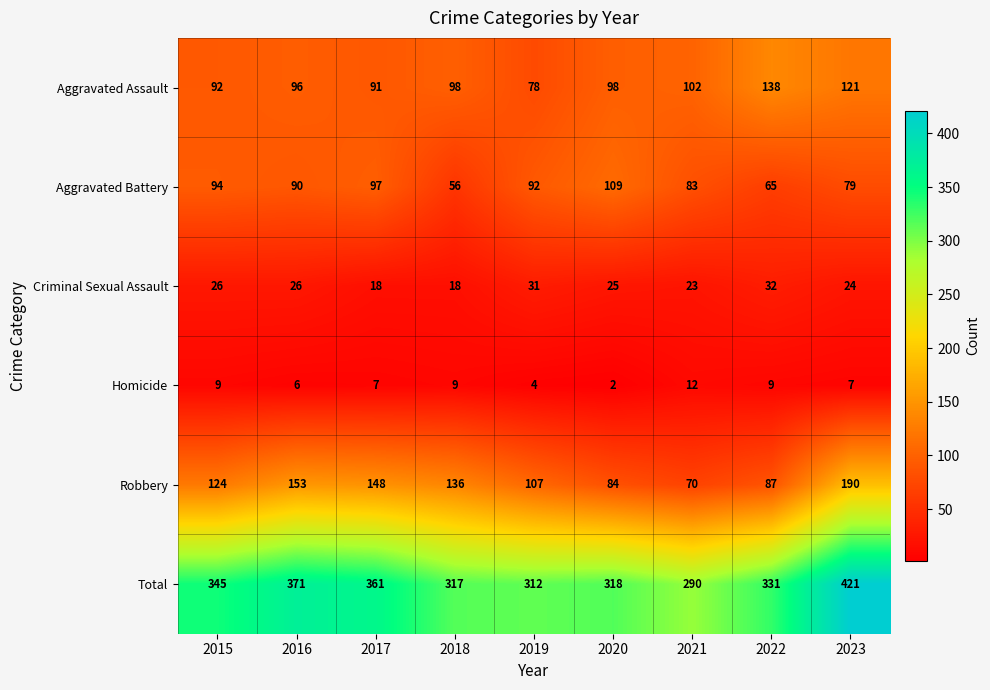

Where does the Criminal Sexual Assault series first go above 25?

2015